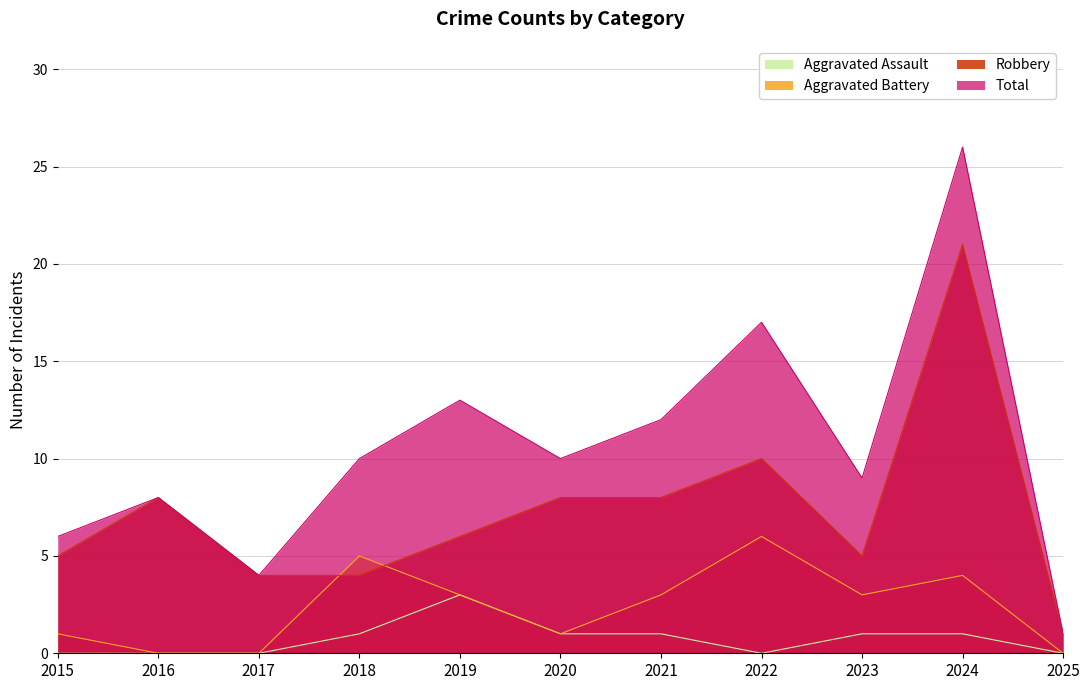

Which category has the lowest value in the Robbery series?

2025